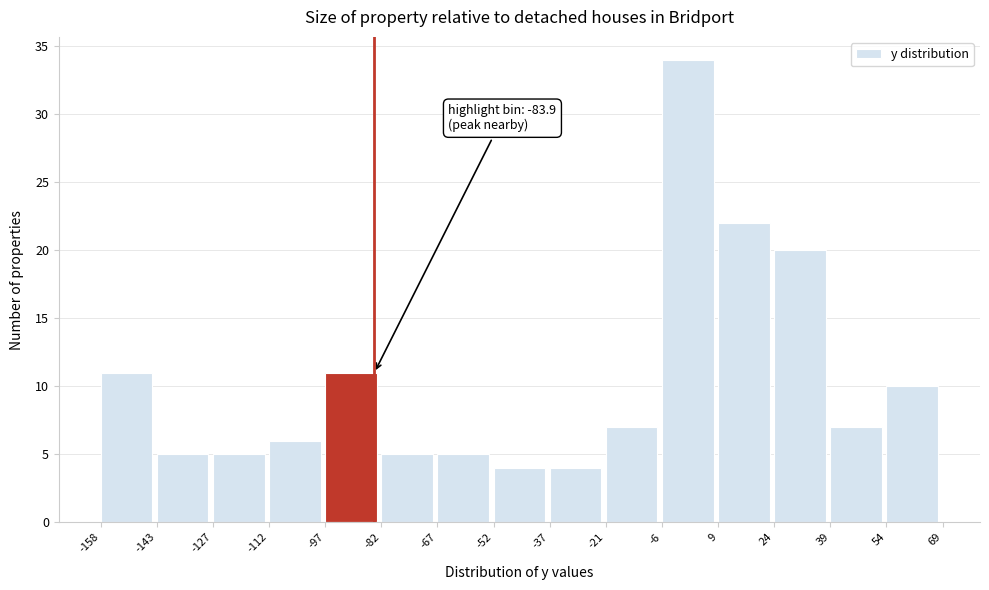

Which range on the x-axis has the tallest bar?

-6 to 9